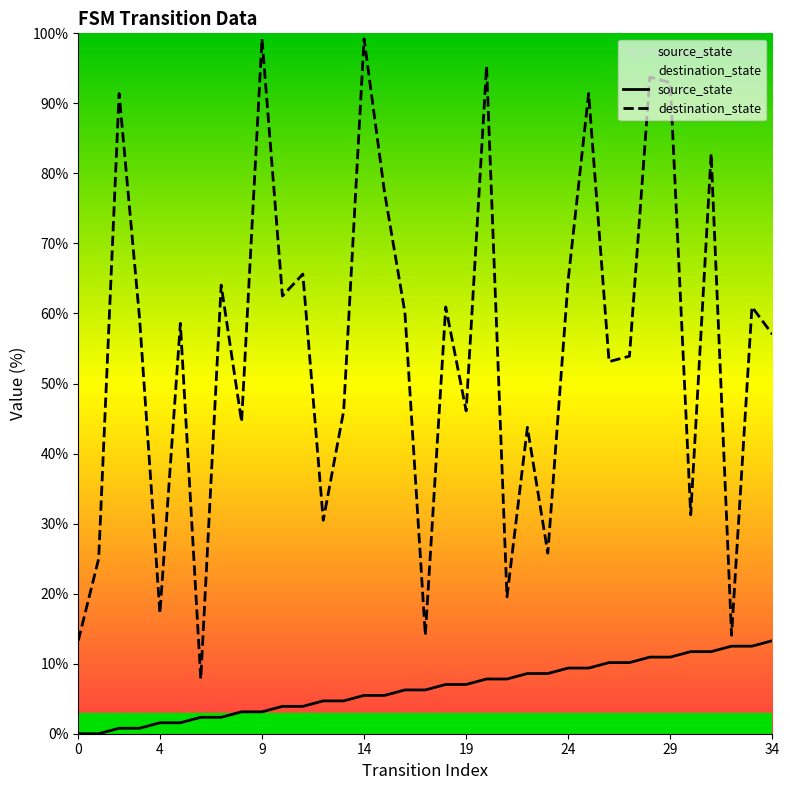

Does the chart have visible grid lines?

No